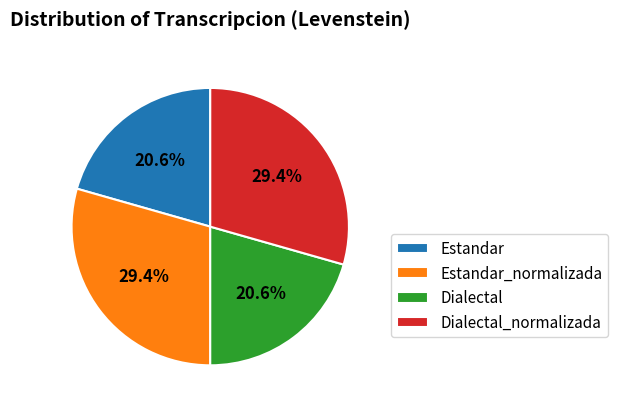

Approximately how many times larger is the value at Dialectal_normalizada compared to Dialectal?

1.4